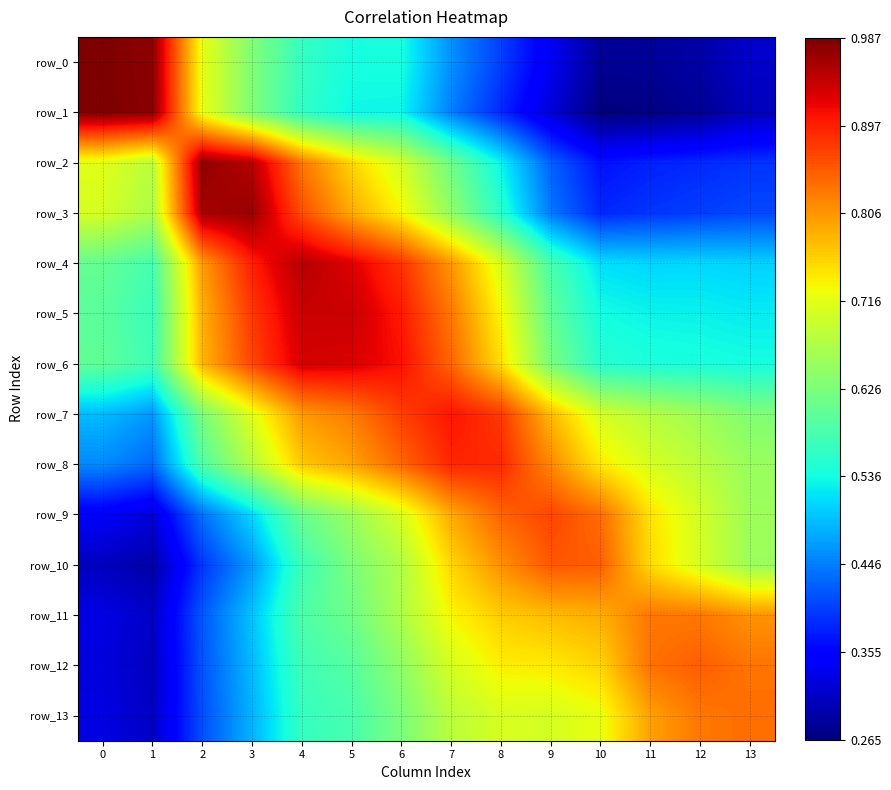

Is the value of row_9 at 12 greater than the value of row_3 at 5?

No